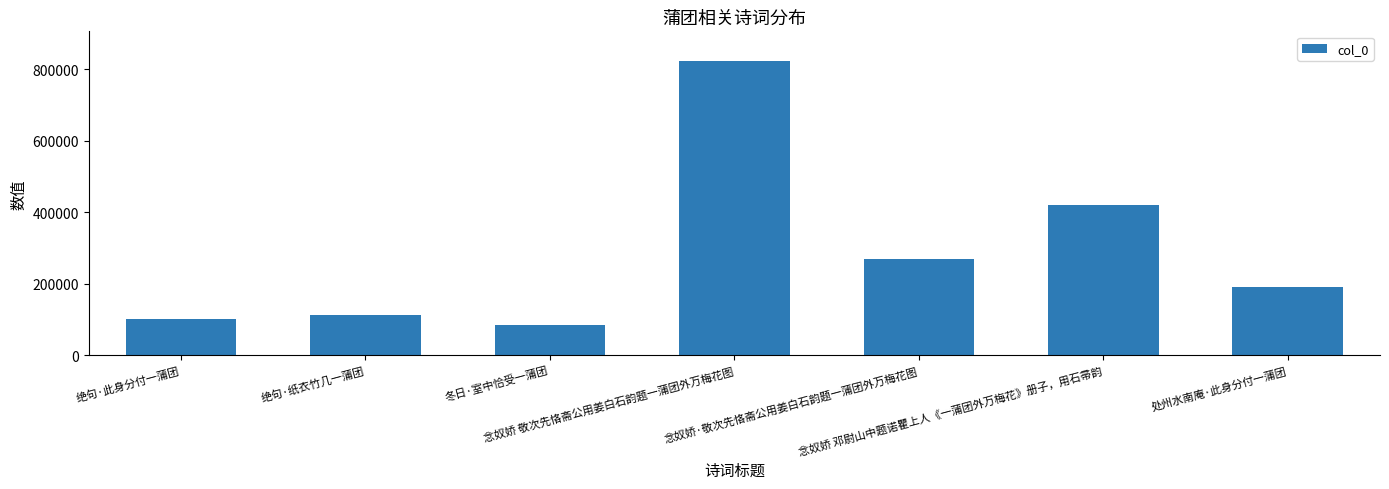

Is it true that the value at 绝句·此身分付一蒲团 is 157585?

False